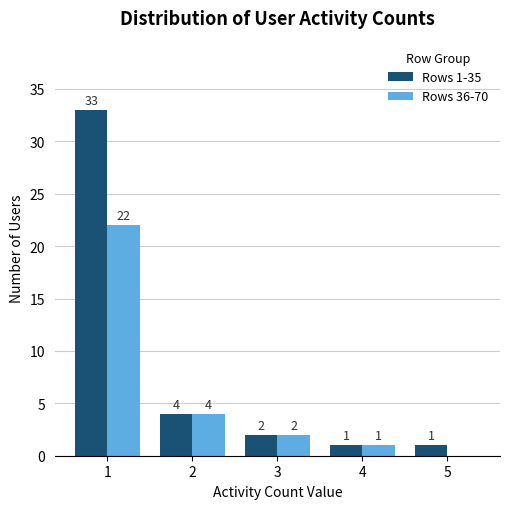

Which series changed the most between 4 and 5?

Rows 36-70